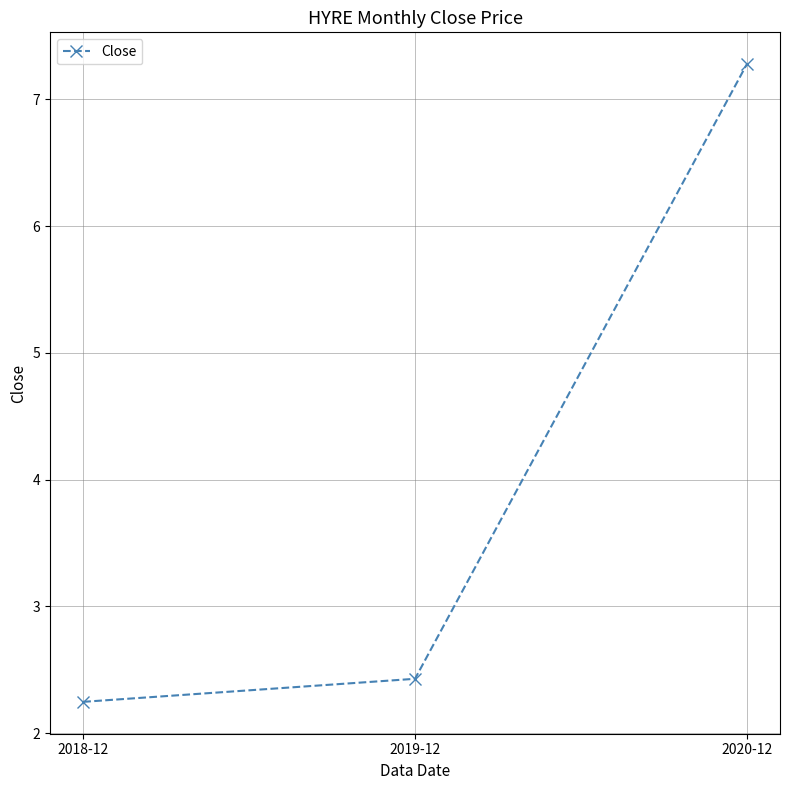

What position from the right is 2018-12?

3